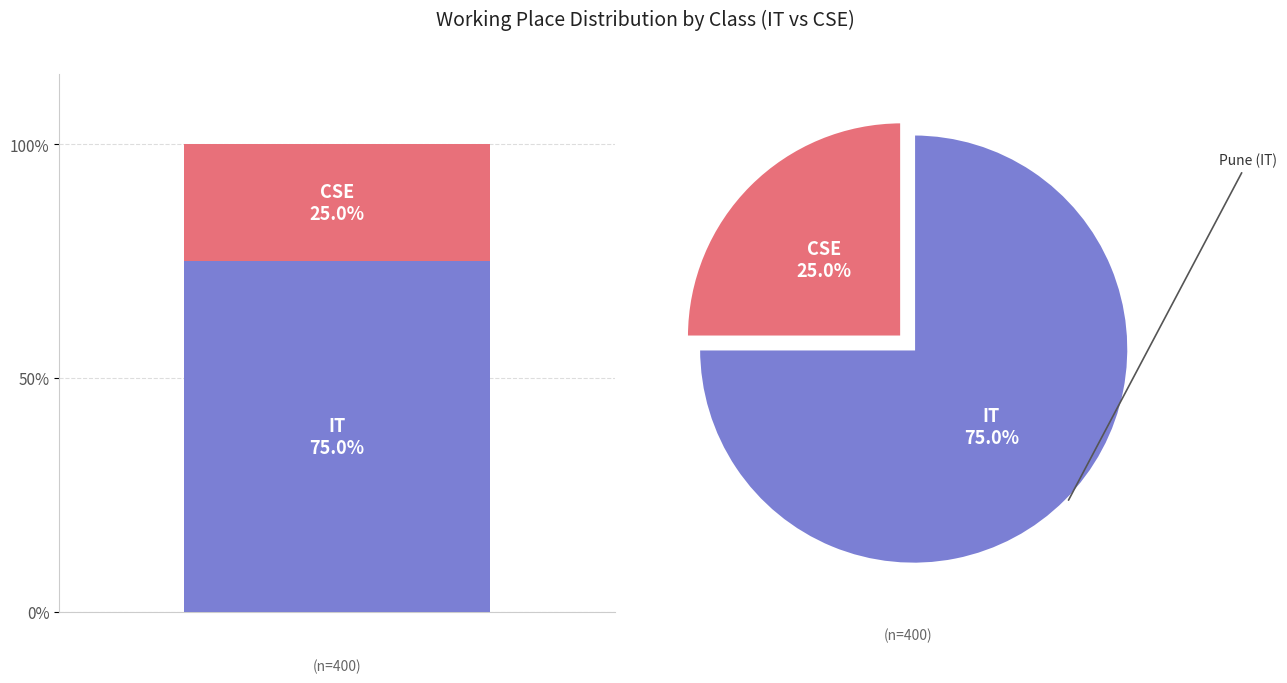

Is there a majority slice in this chart?

Yes